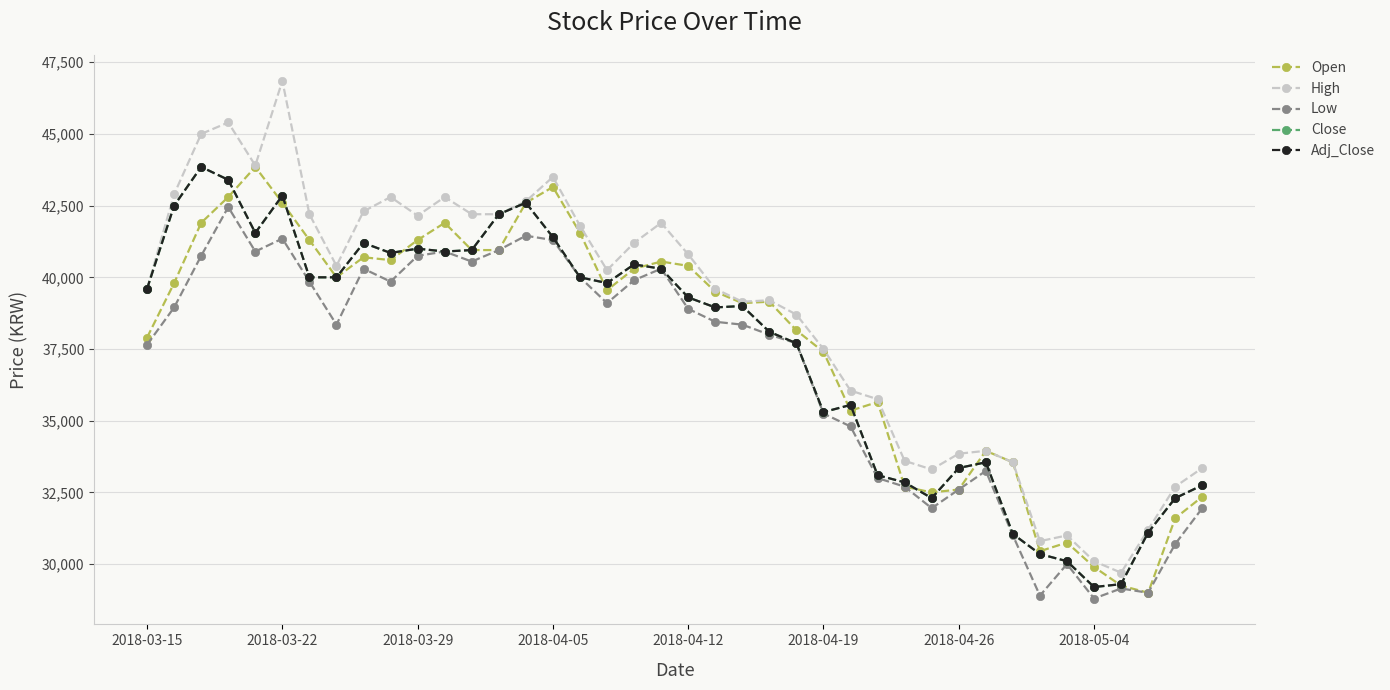

True or false: Low and Open cross at least once.

False